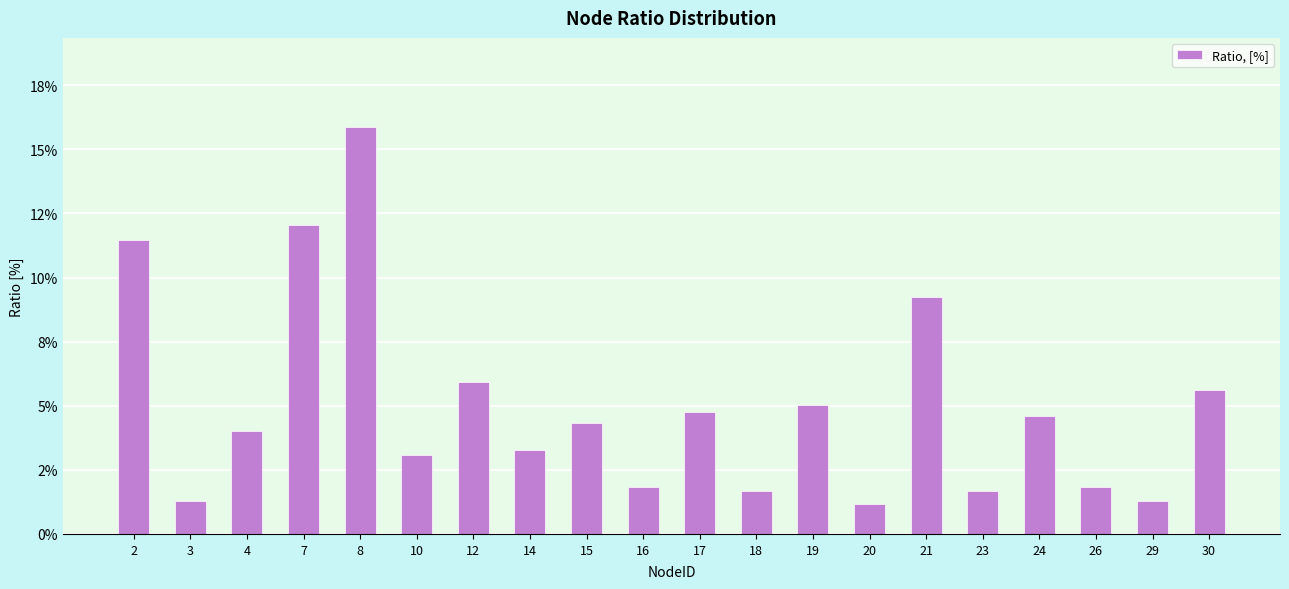

What is the greatest value displayed?

0.2